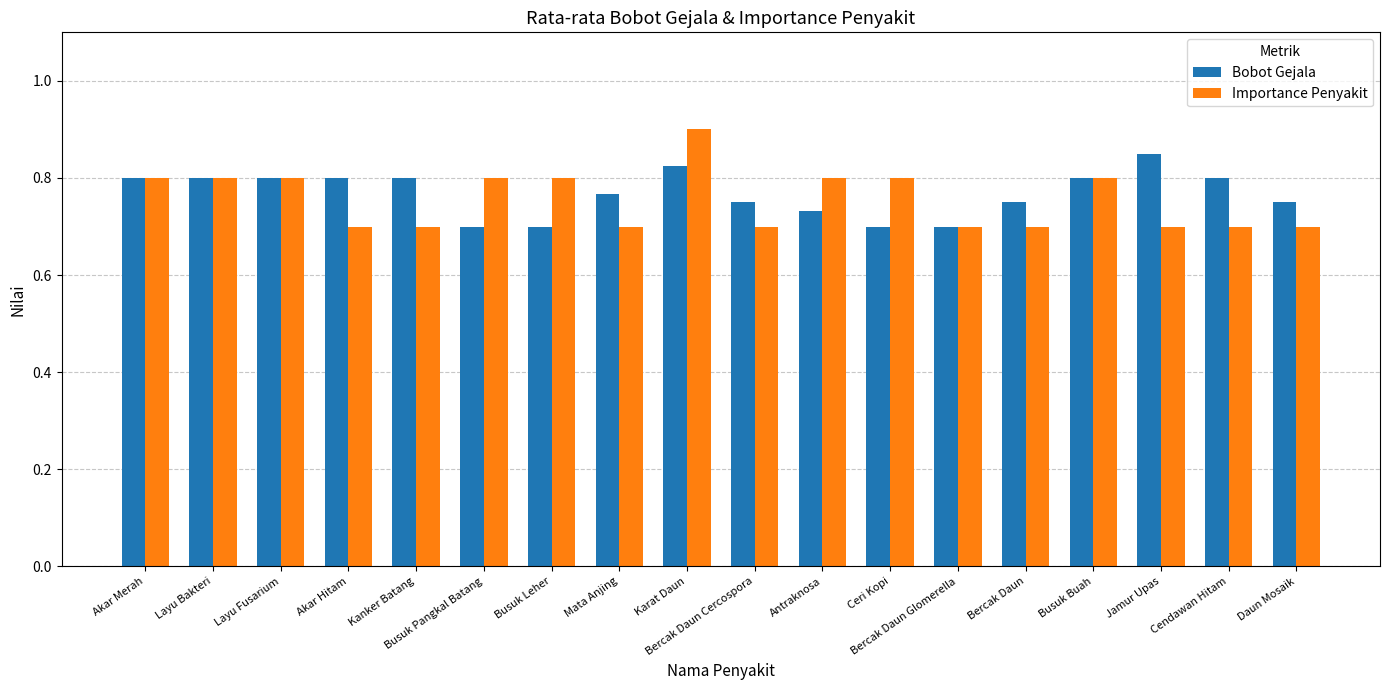

Which category has the highest value in the Bobot Gejala series?

Jamur Upas